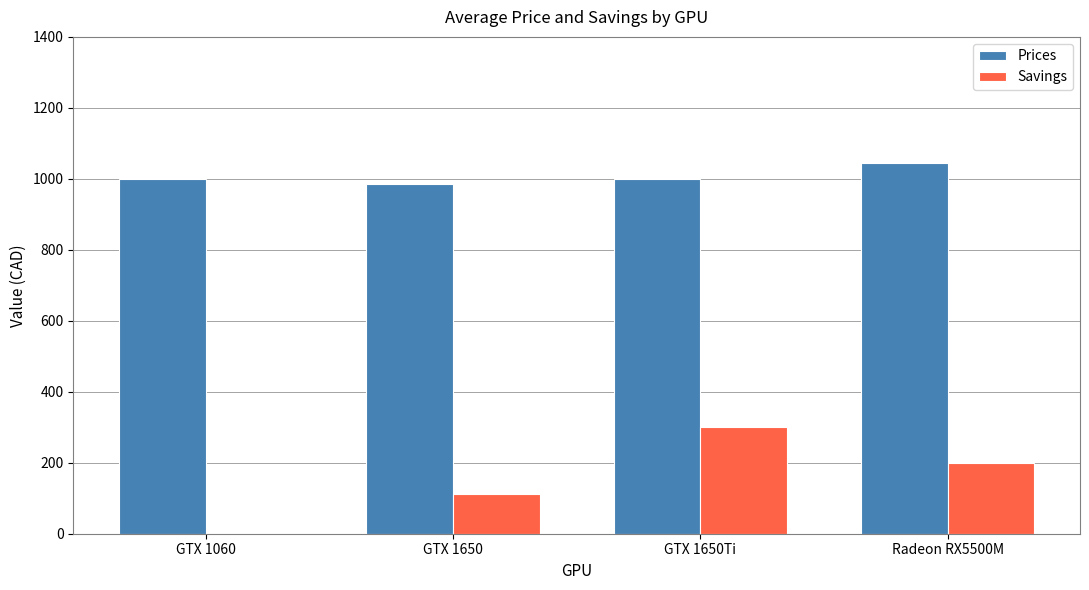

Where is Savings nearest to the value 150?

GTX 1650